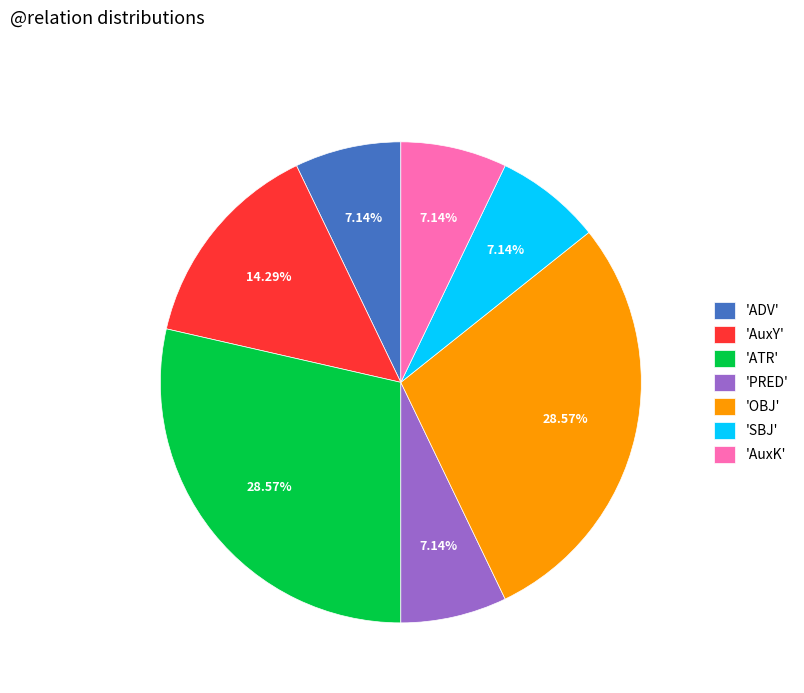

Is there a majority slice in this chart?

No